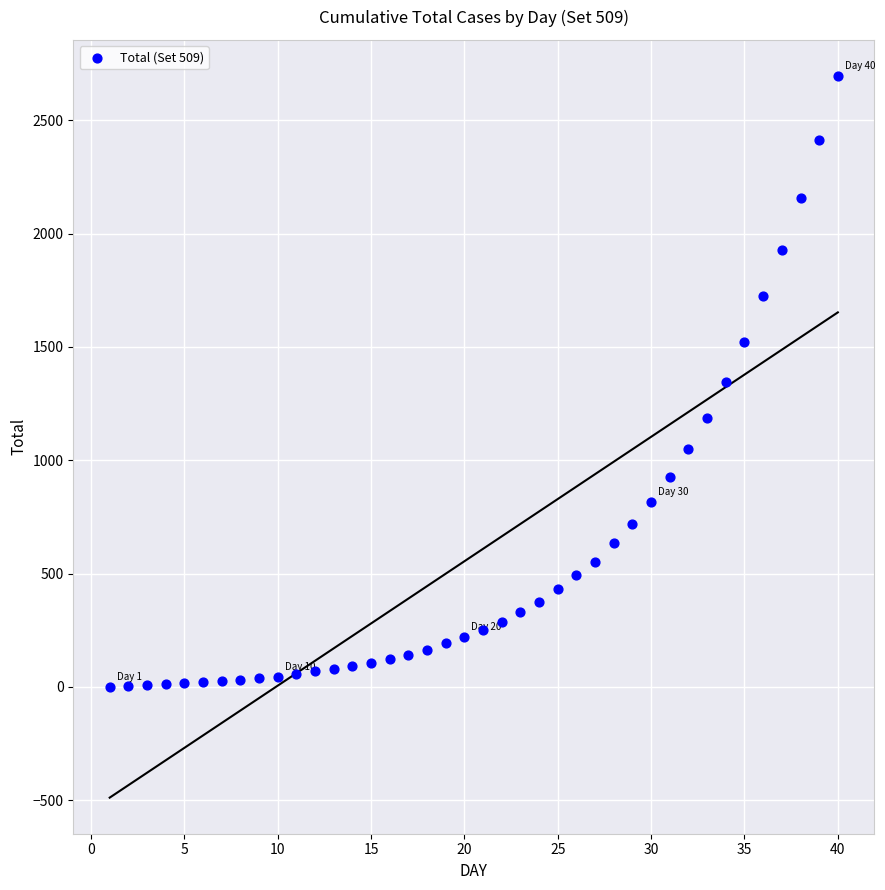

What is the range of X values (max minus min)?

39.0